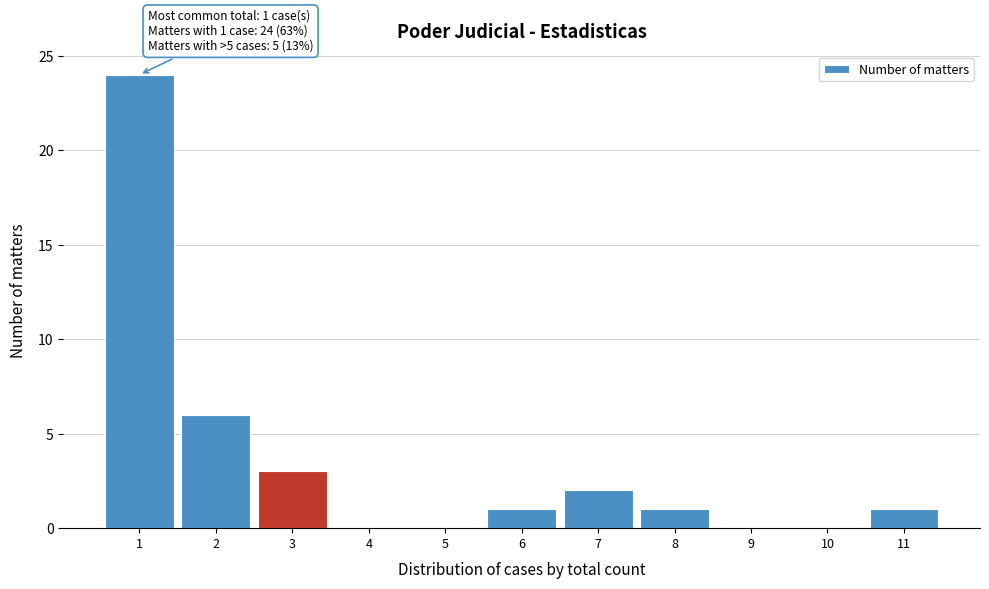

Reading left to right, list all the values displayed in this chart.

1=24	2=6	3=3	4=0	5=0	6=1	7=2	8=1	9=0	10=0	11=1